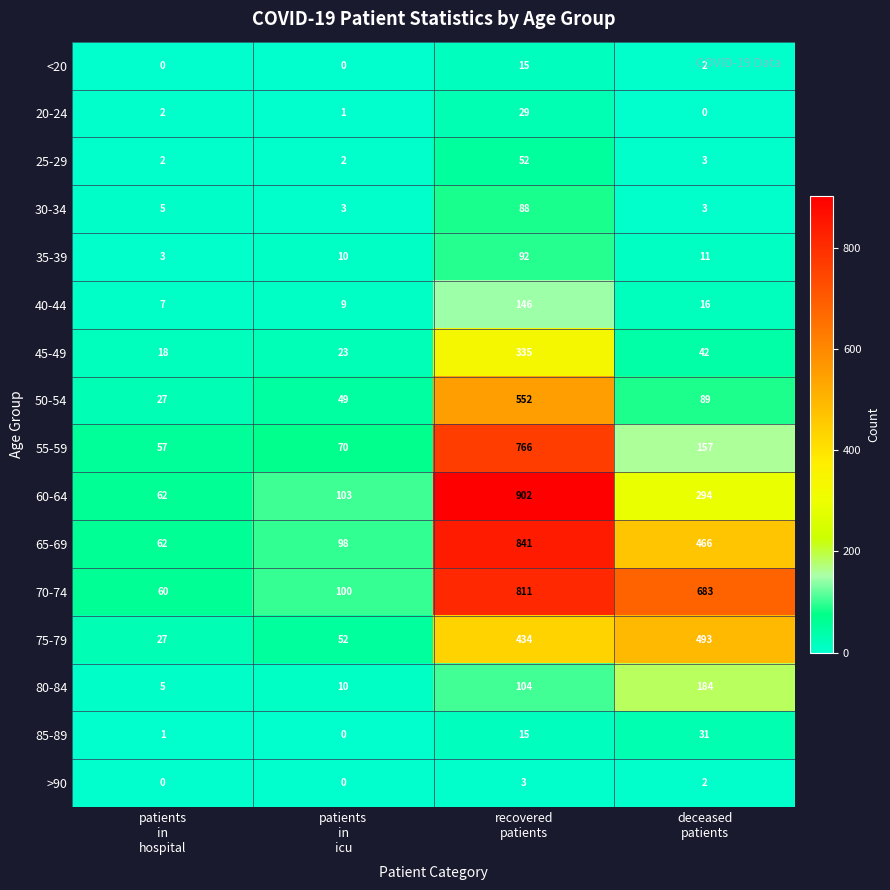

What is the difference between the maximum and second lowest values in the 80-84 series?

174